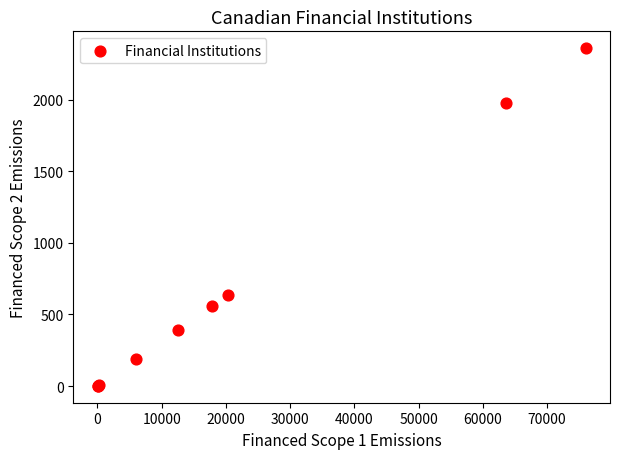

What Y value in the scatter plot is closest to 1180?

632.4